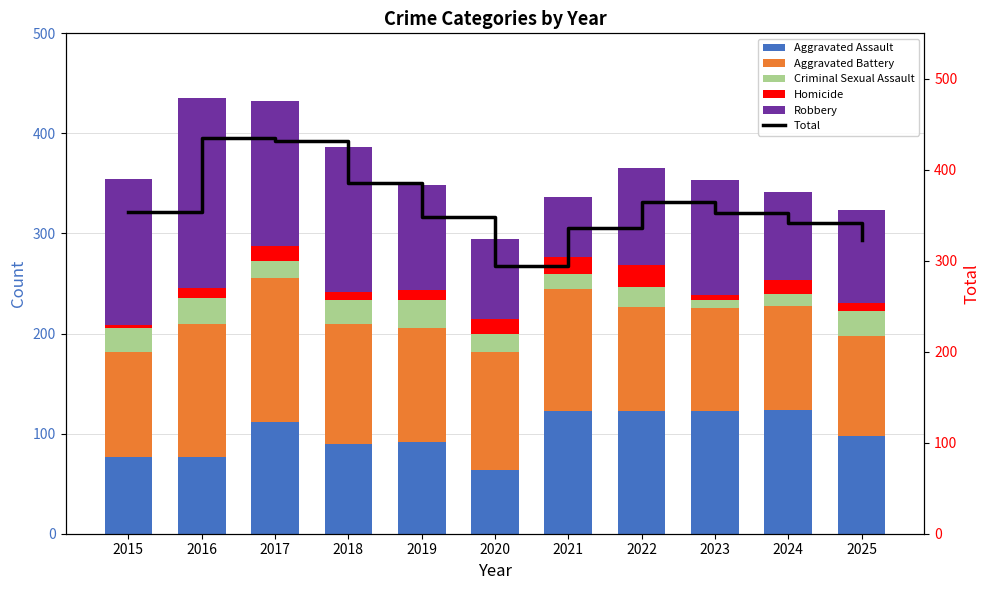

What is the sum of the Aggravated Assault values at 2016 and 2015?

154